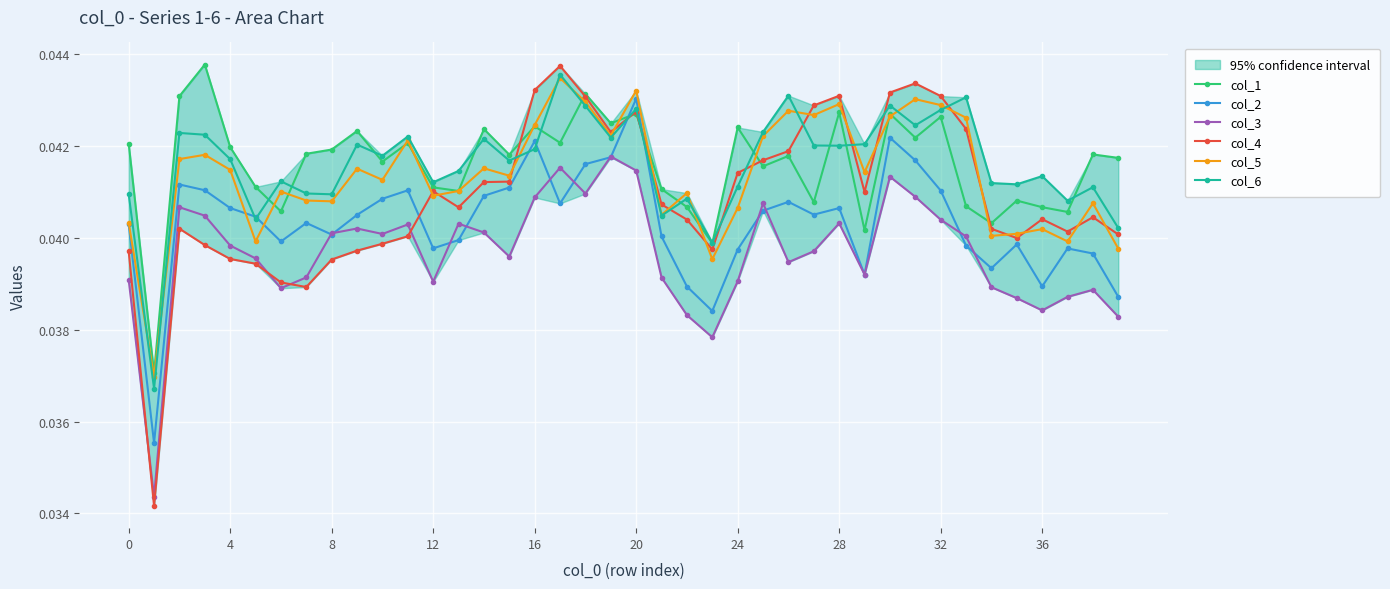

Is it true that col_3 equals 0.1 at 23?

False